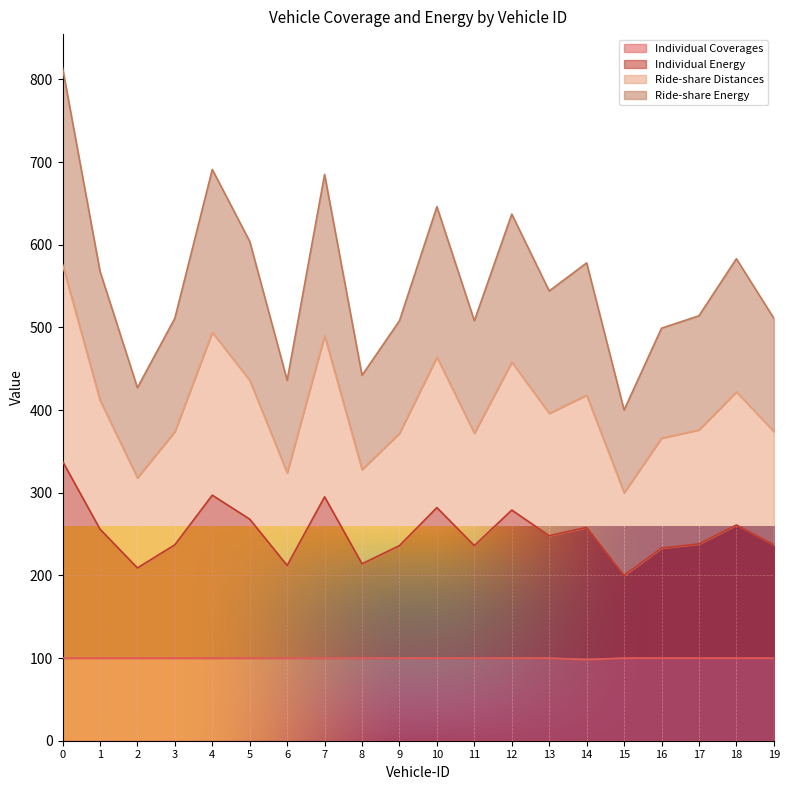

Is the value of Ride-share Distances at 0 greater than the value of Individual Coverages at 14?

Yes